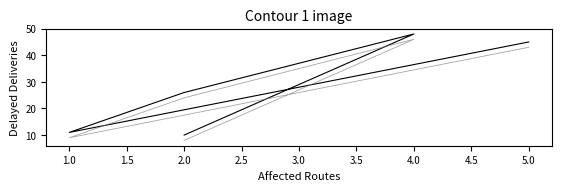

In Delayed Deliveries (offset), how many points are higher than both neighbors (excluding endpoints)?

1